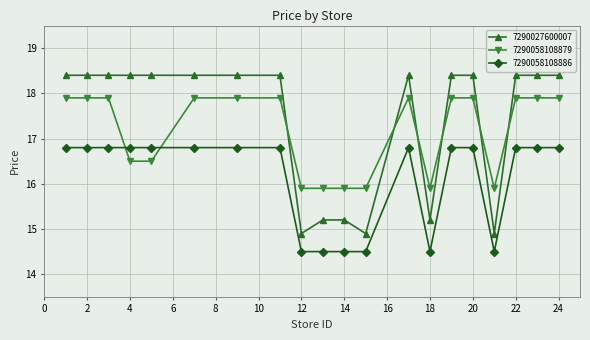

List the series in order of their overall mean, highest first.

7290027600007, 7290058108879, 7290058108886